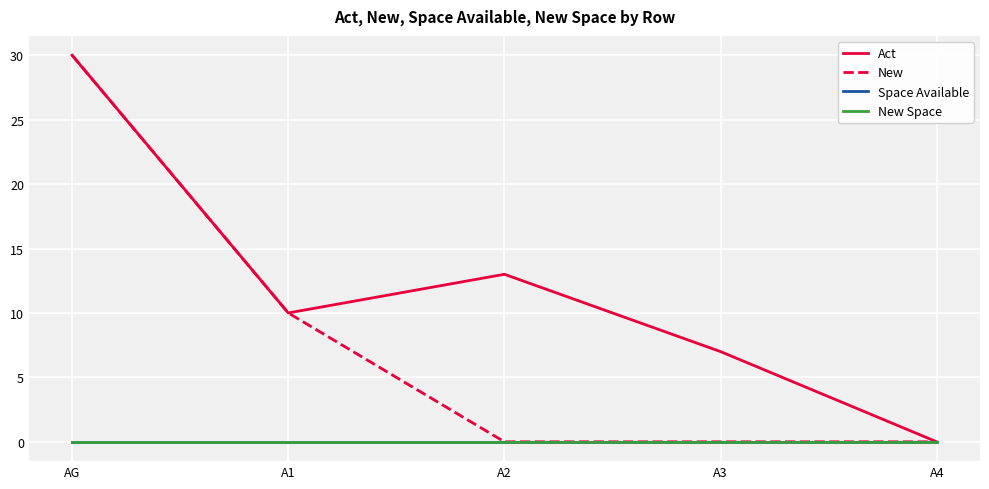

Does the chart display data point markers on the line(s)?

No